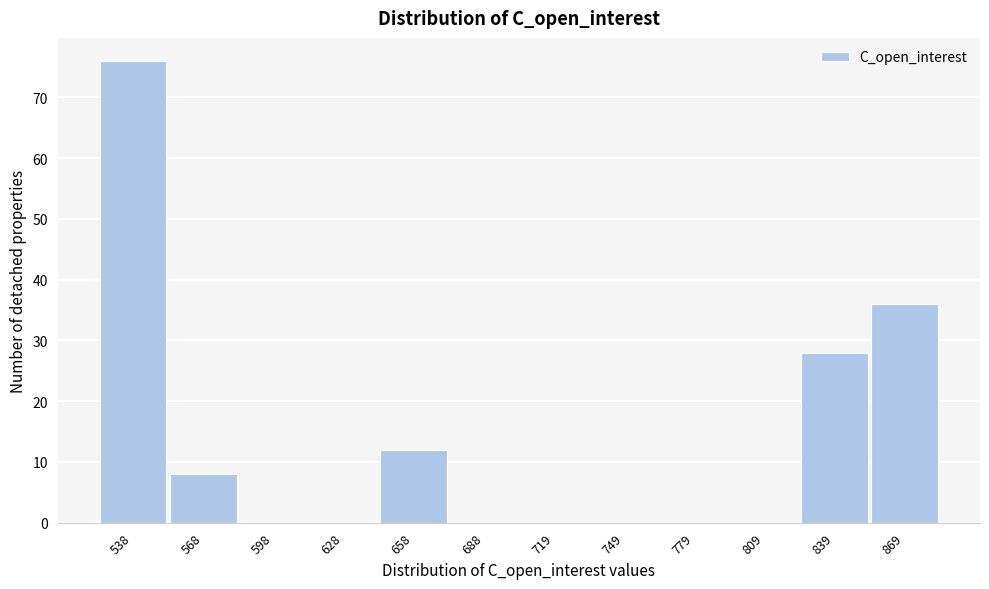

Reading right to left, list all the values displayed in this chart.

869=36	839=28	809=0	779=0	749=0	719=0	688=0	658=12	628=0	598=0	568=8	538=76